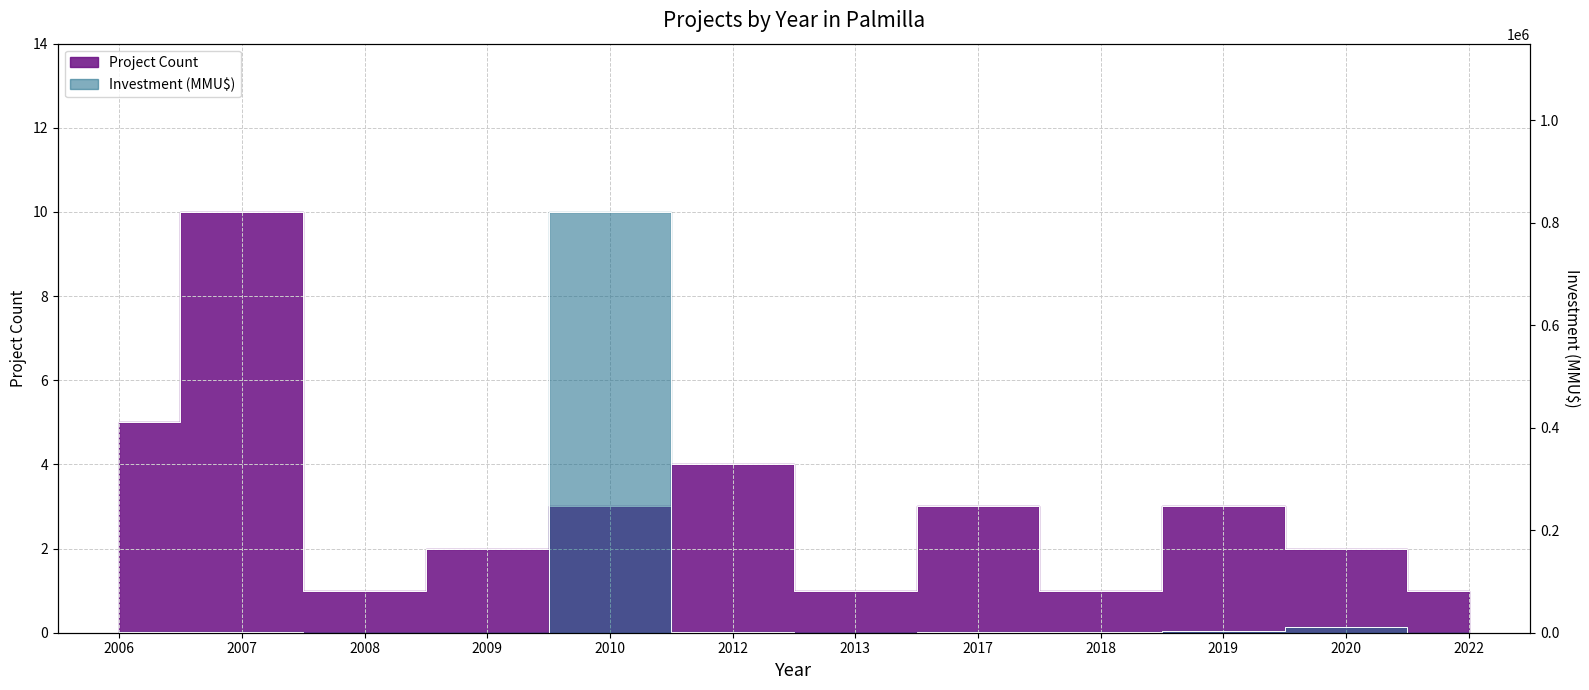

Which label corresponds to the smallest value in the chart?

2008